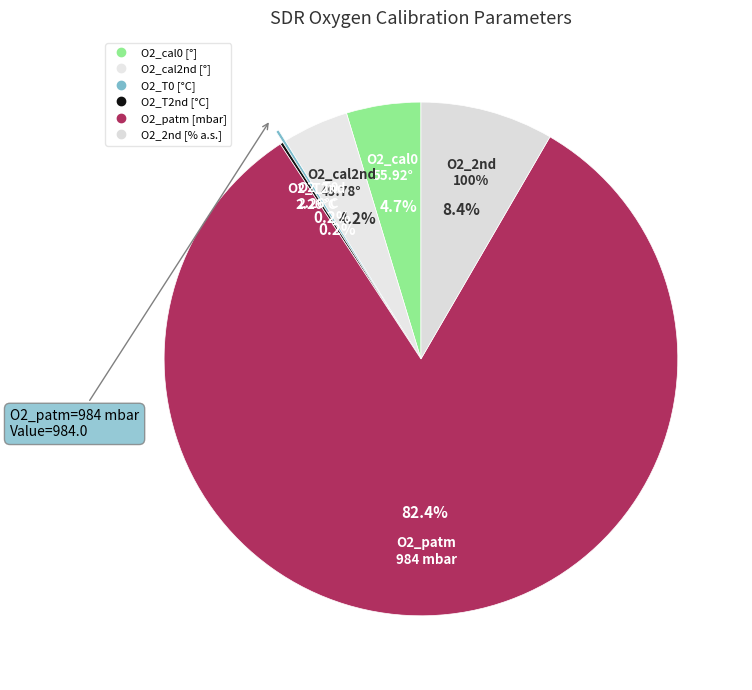

What percentage is the O2_cal0 slice, to the nearest percent?

5%